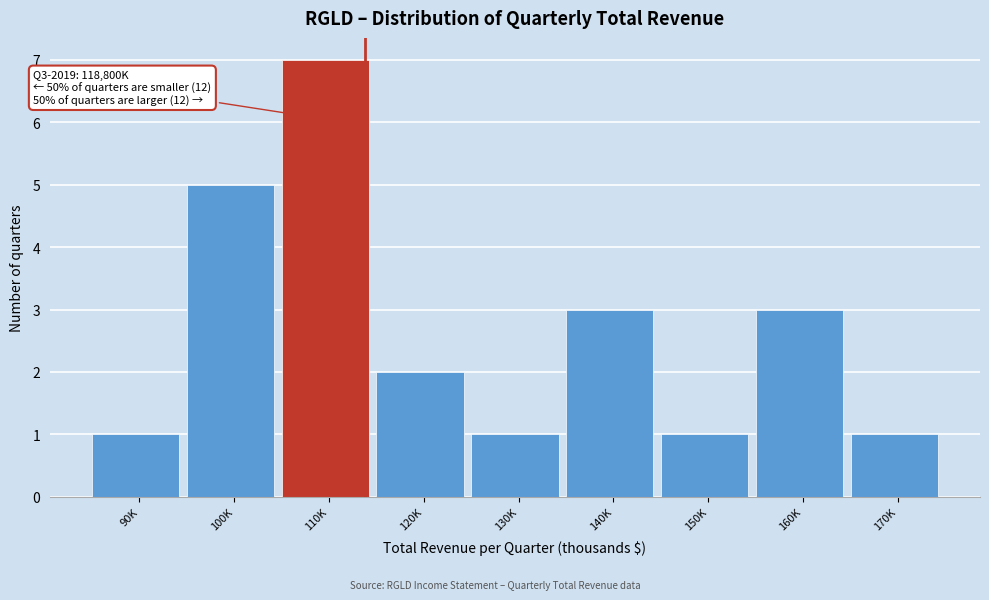

Reading left to right, extract all data points from this chart.

90K=1	100K=5	110K=7	120K=2	130K=1	140K=3	150K=1	160K=3	170K=1